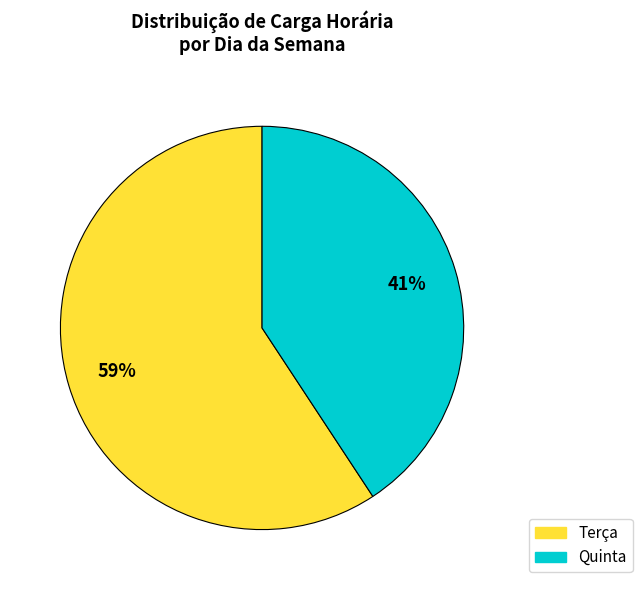

Which slice is the smallest?

Quinta